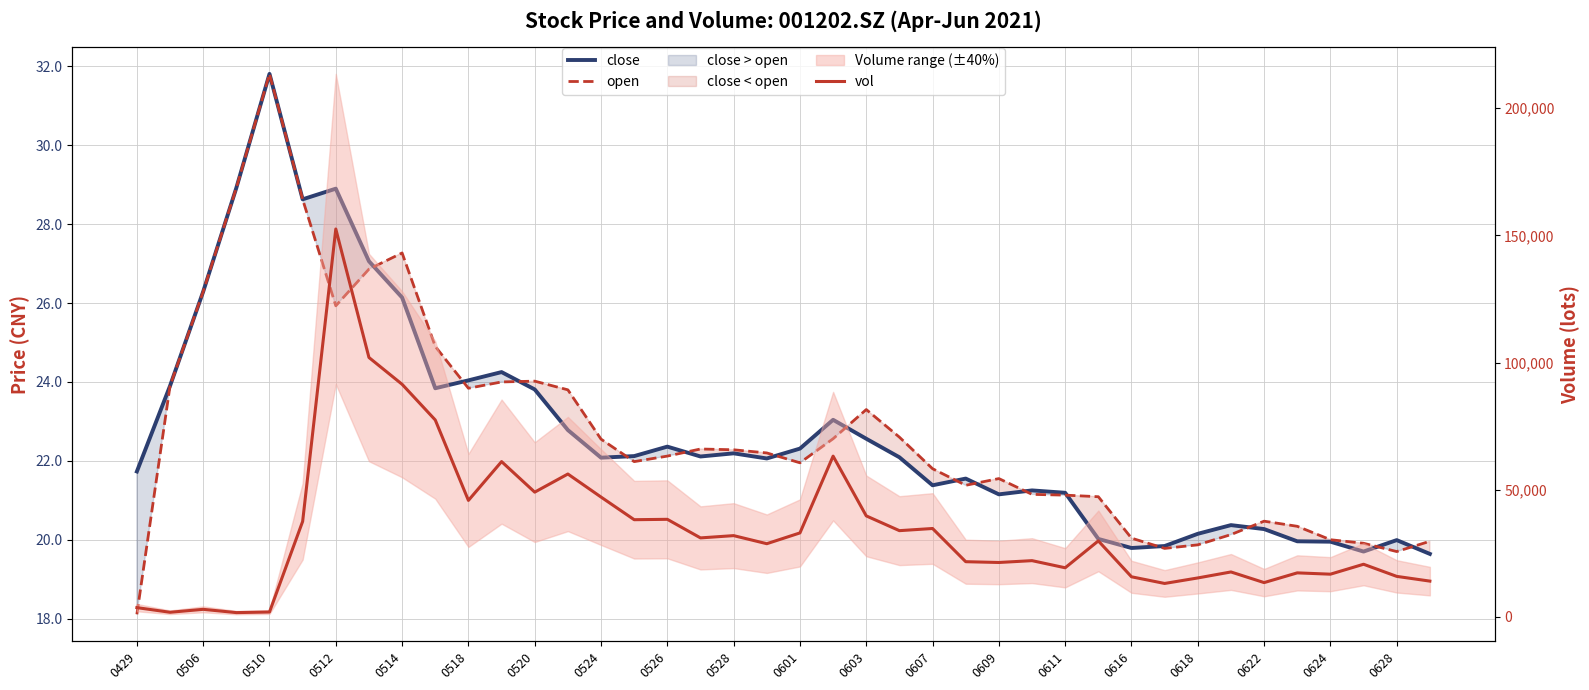

True or false: close has more than 0 points higher than both neighbors.

True